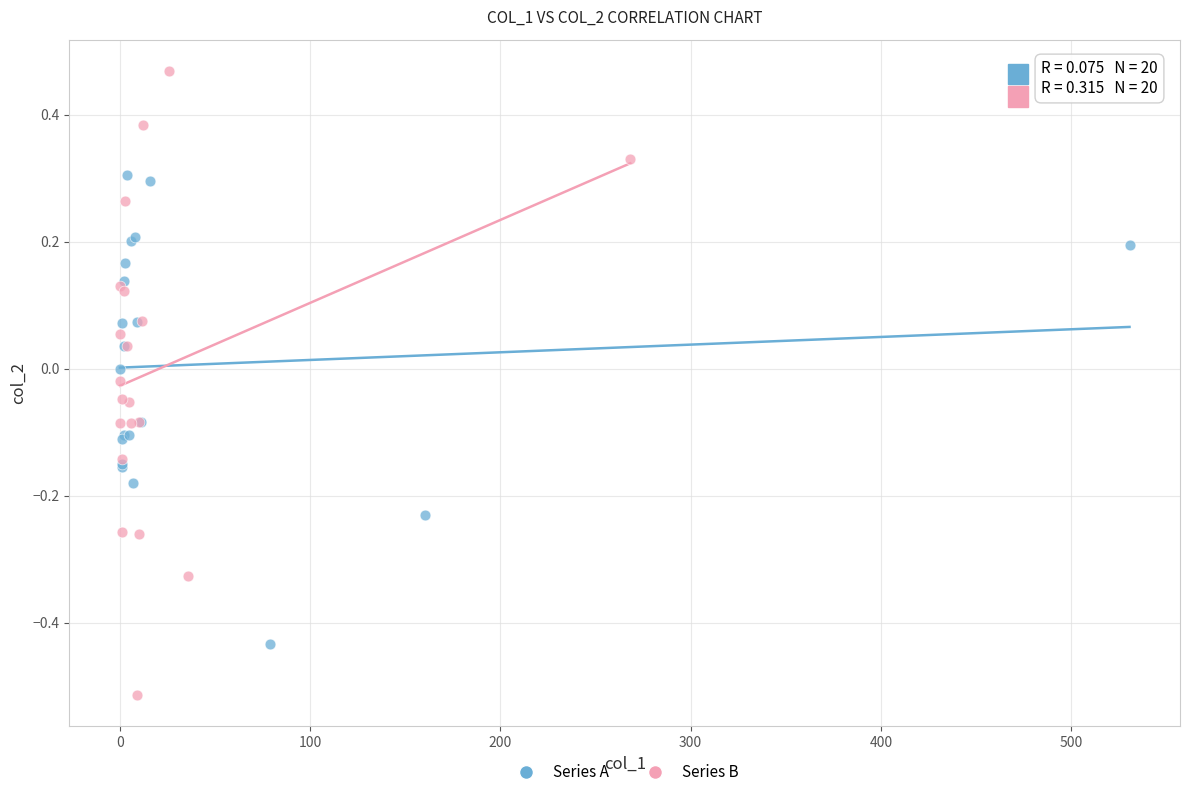

Which series has the widest spread of Y values?

Series B